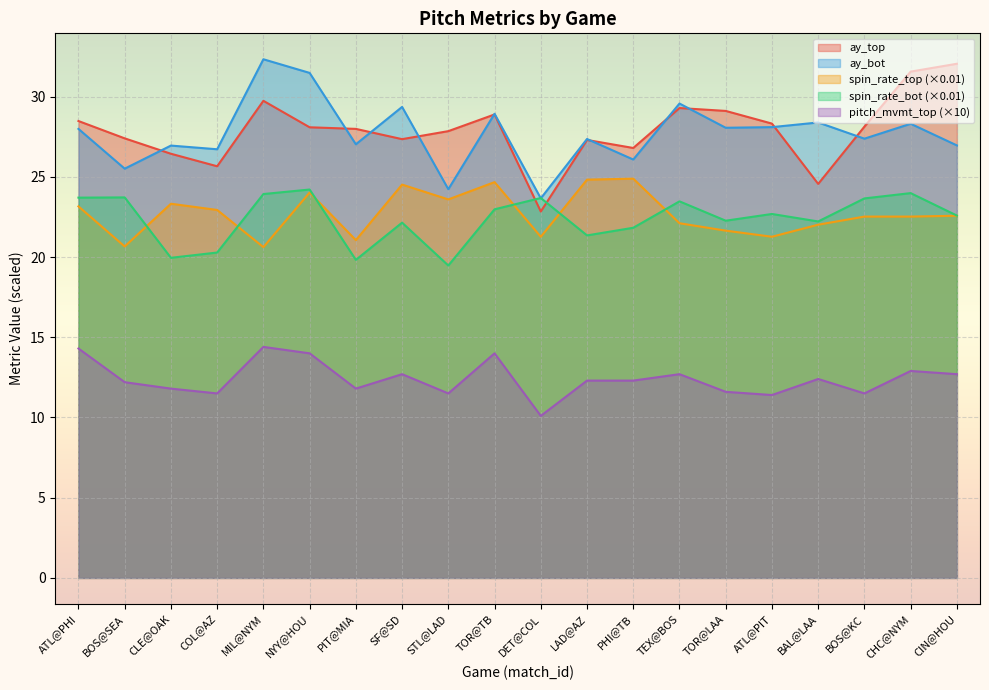

How many lines are shown in the chart?

5